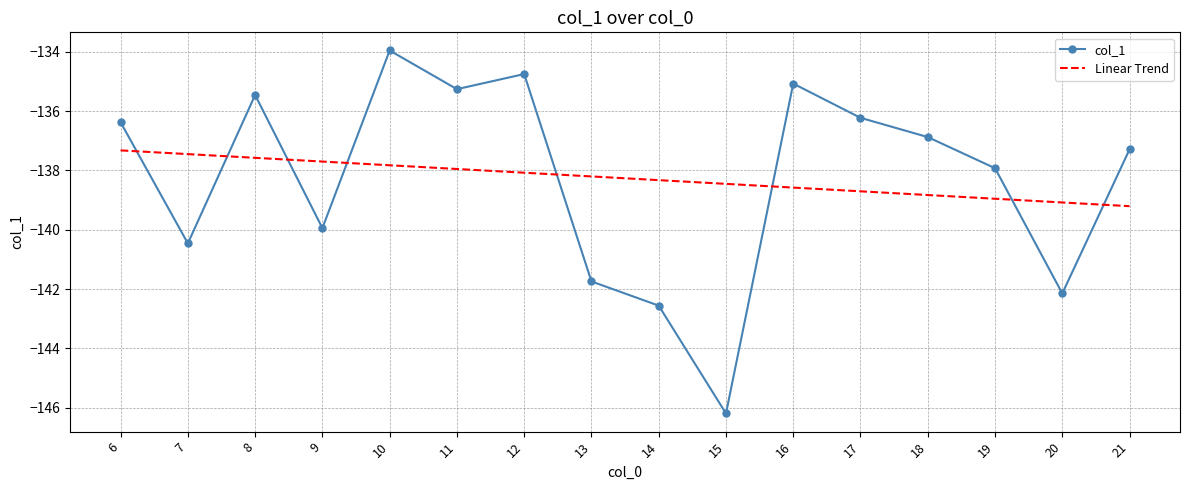

True or false: Linear Trend has a value of -138.6 at 16.

True